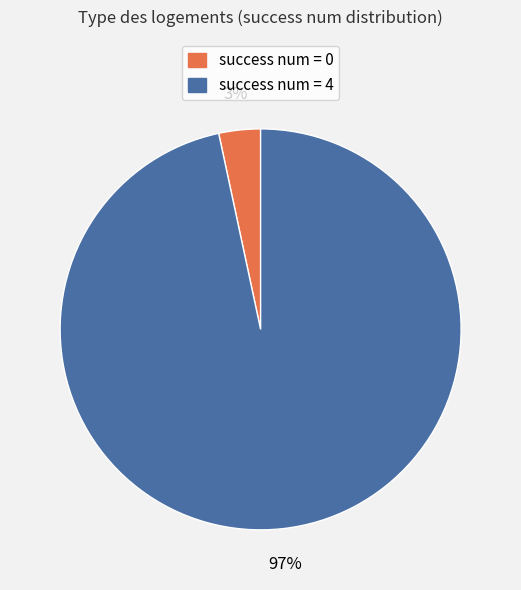

Do success num = 4 and success num = 0 together represent more than half of the pie?

Yes